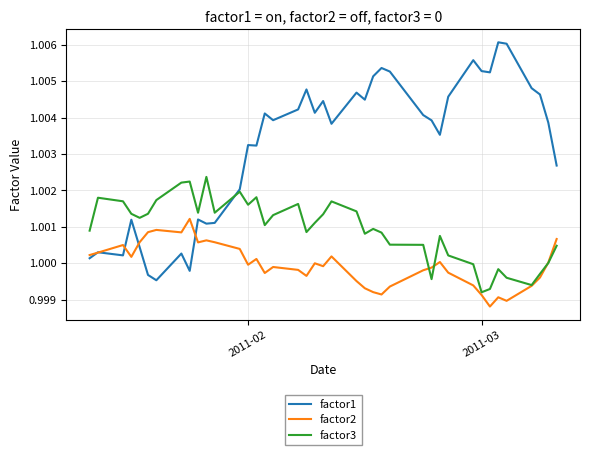

True or false: factor3 and factor1 cross at least once.

True